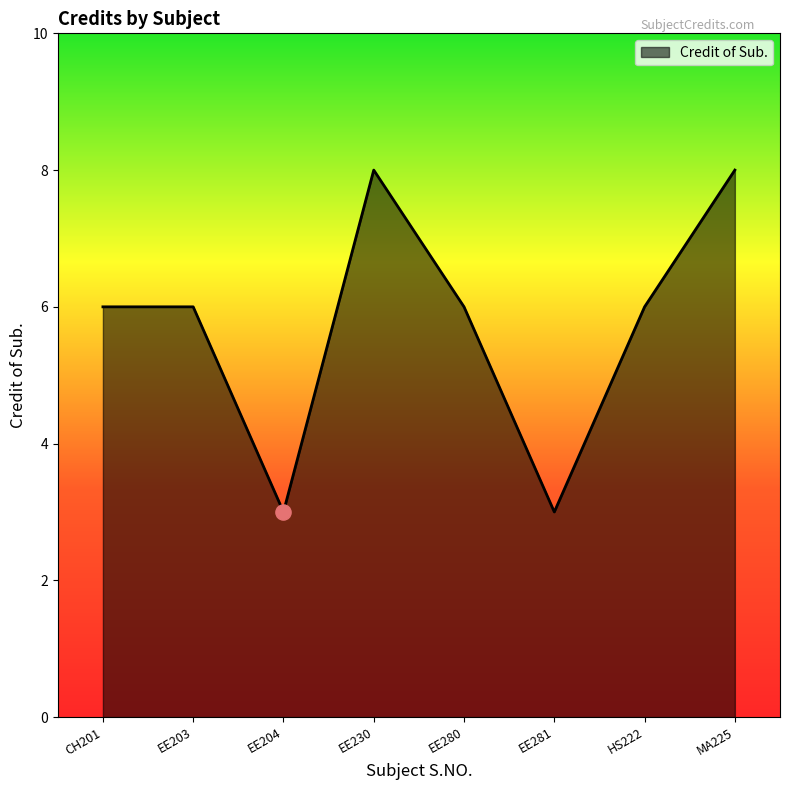

What is the change in value from EE204 to EE230?

+5